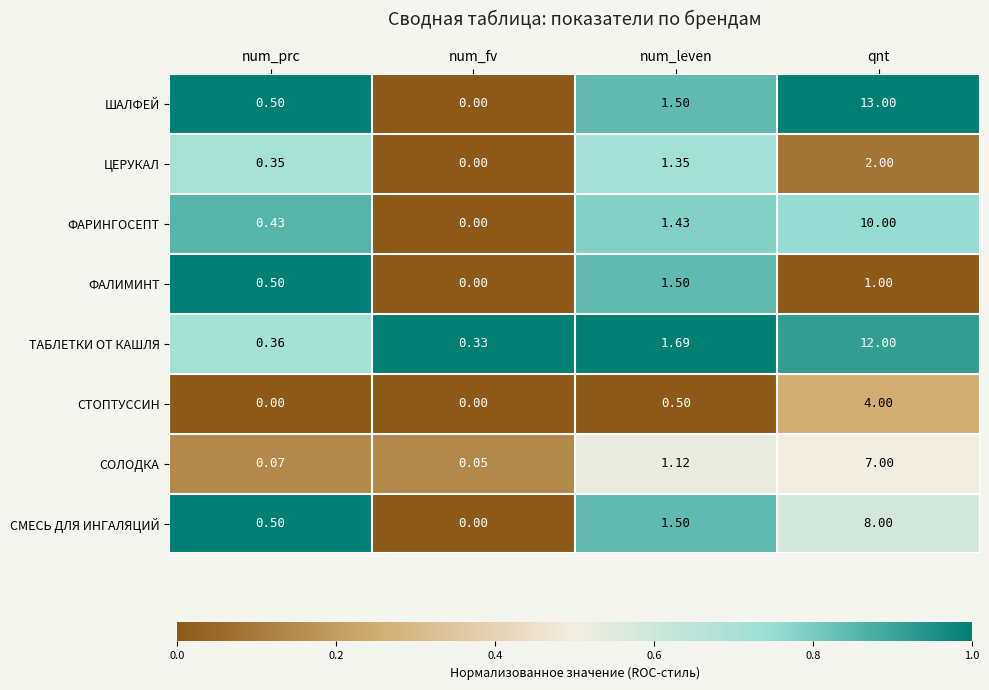

At which category is the sum across all series the highest?

qnt